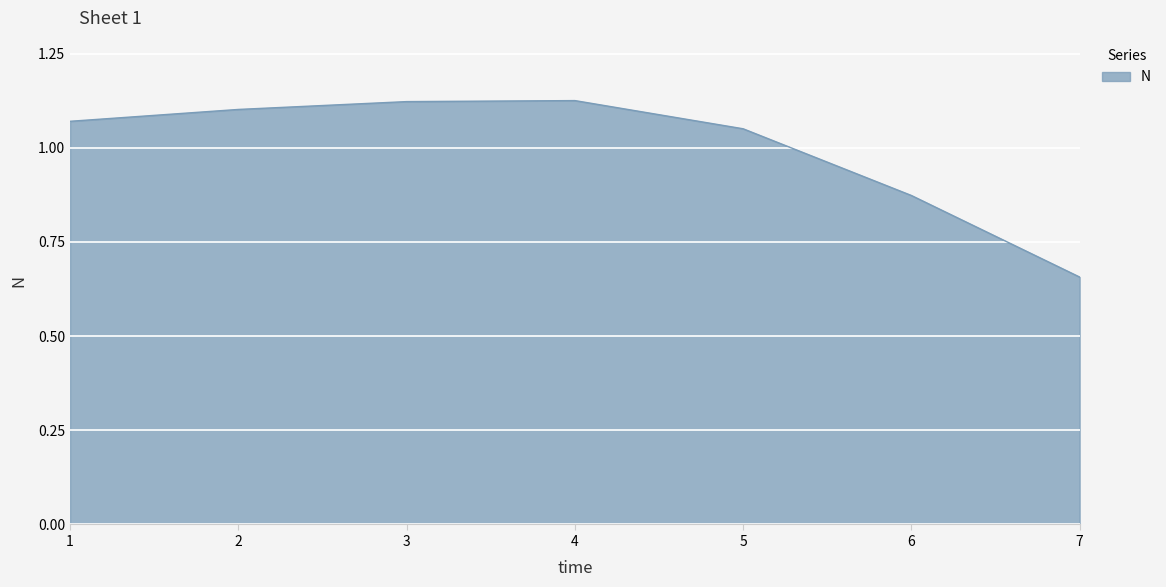

True or false: the data shows 0.7 at 1.

False